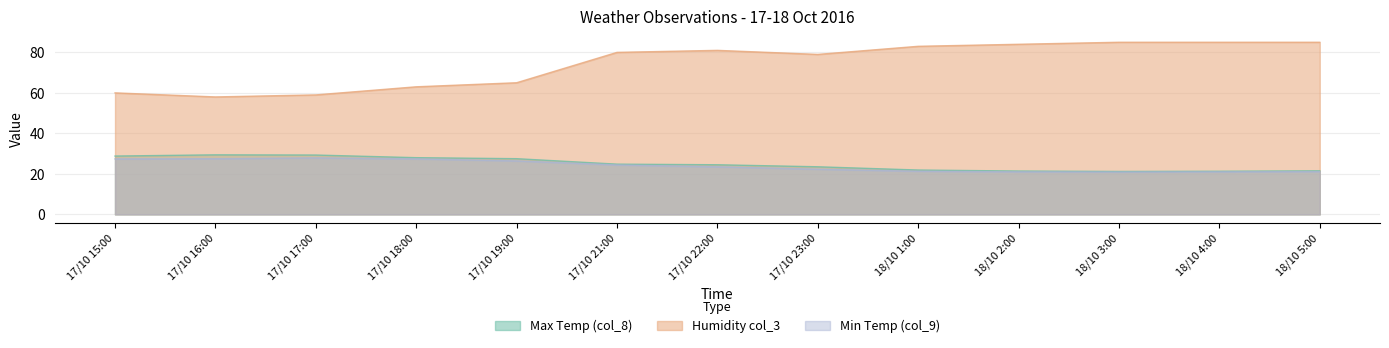

Where does the Max Temp (col_8) series first go above 24?

17/10 15:00